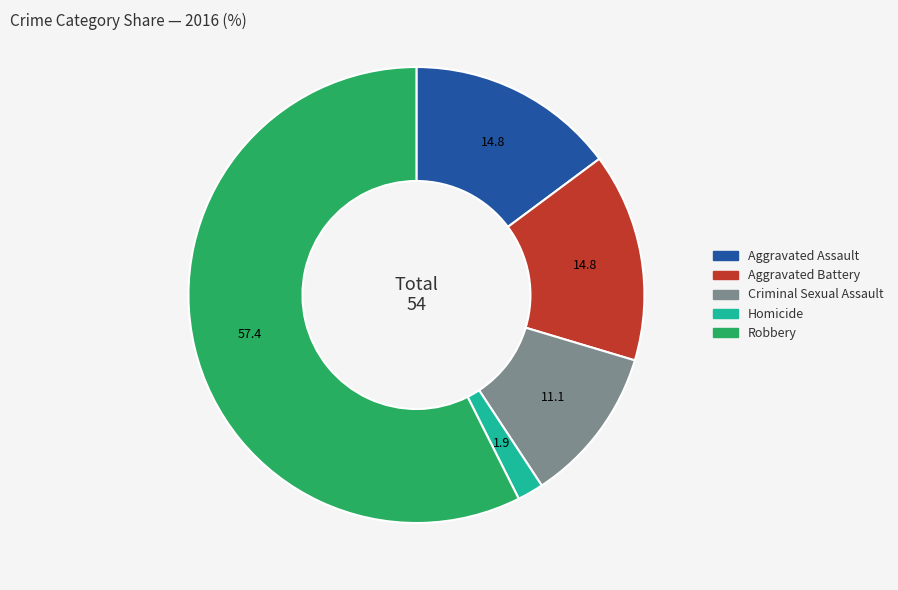

The Aggravated Battery slice represents 8% of the pie. True or false?

False